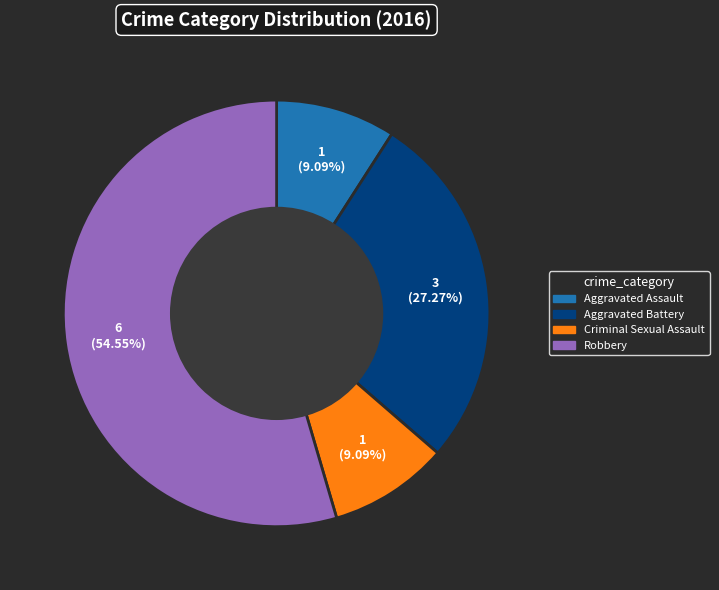

To the nearest percent, what is the difference between the largest and smallest slice percentages?

45%